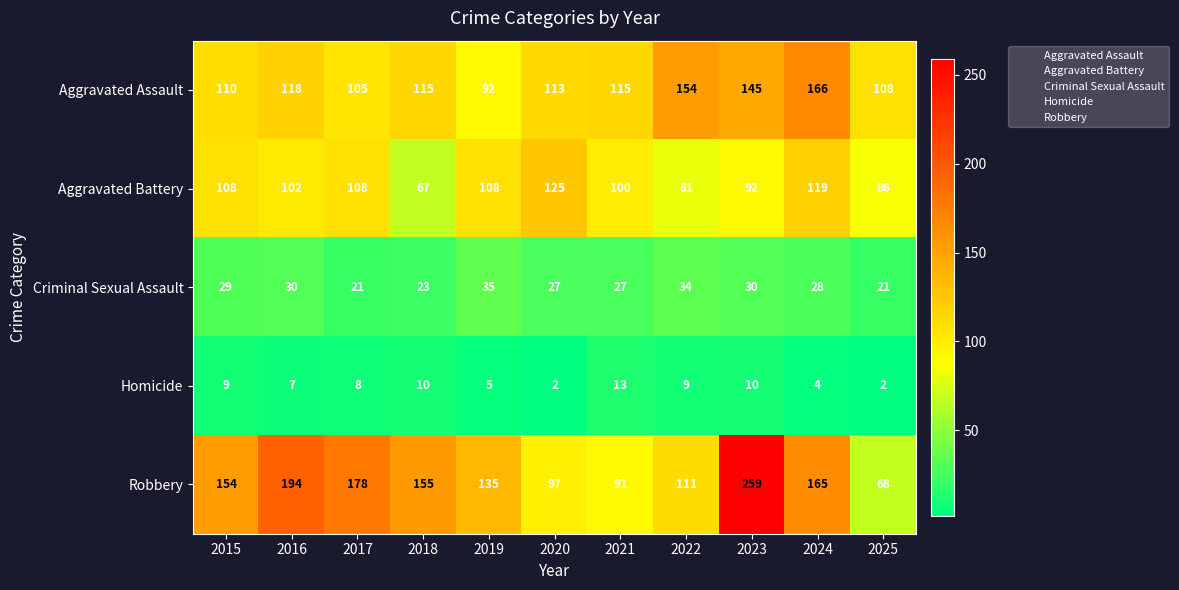

List the series in order of their peak value, lowest first.

Homicide, Criminal Sexual Assault, Aggravated Battery, Aggravated Assault, Robbery